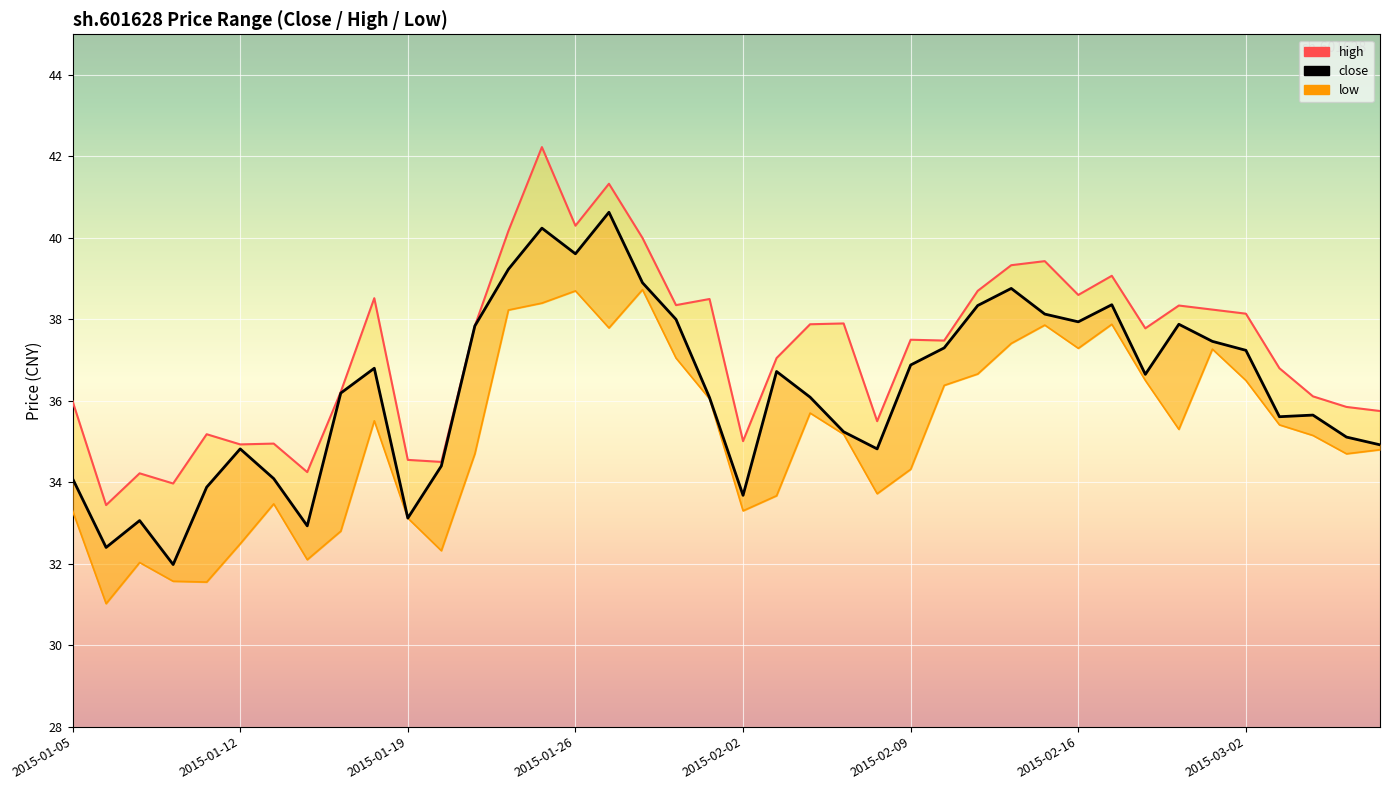

What is the total value across all series at 2015-03-02?

111.9